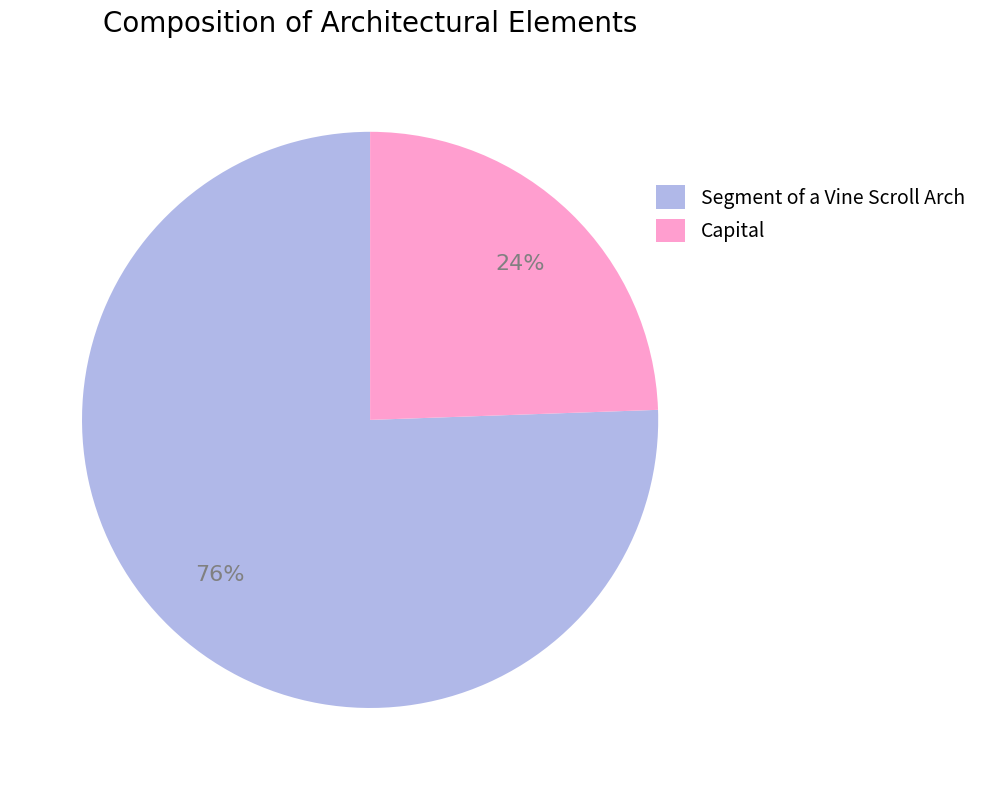

True or false: Capital accounts for 12% of the total.

False